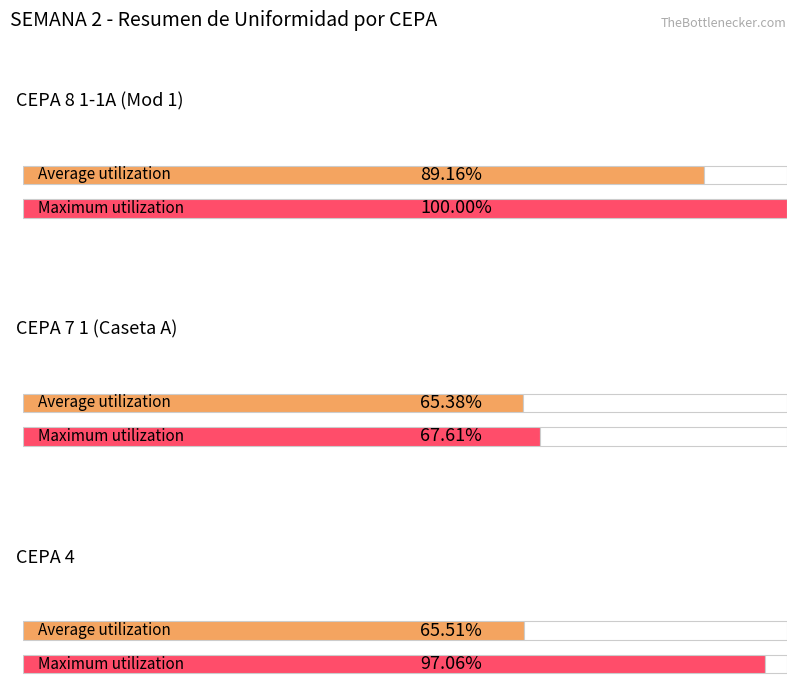

Does the chart contain any negative values?

No